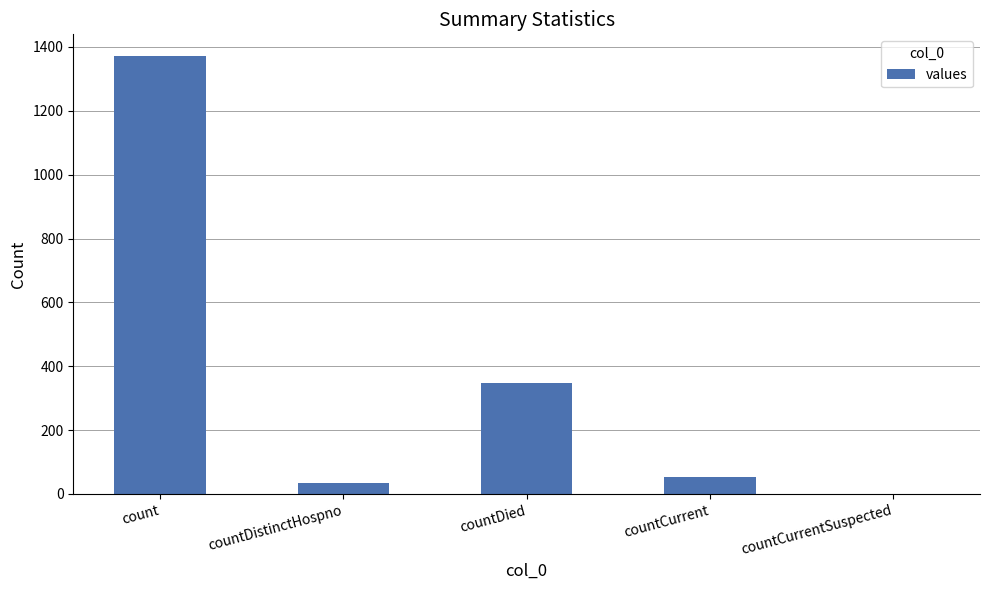

What is the sum of all values?

1805